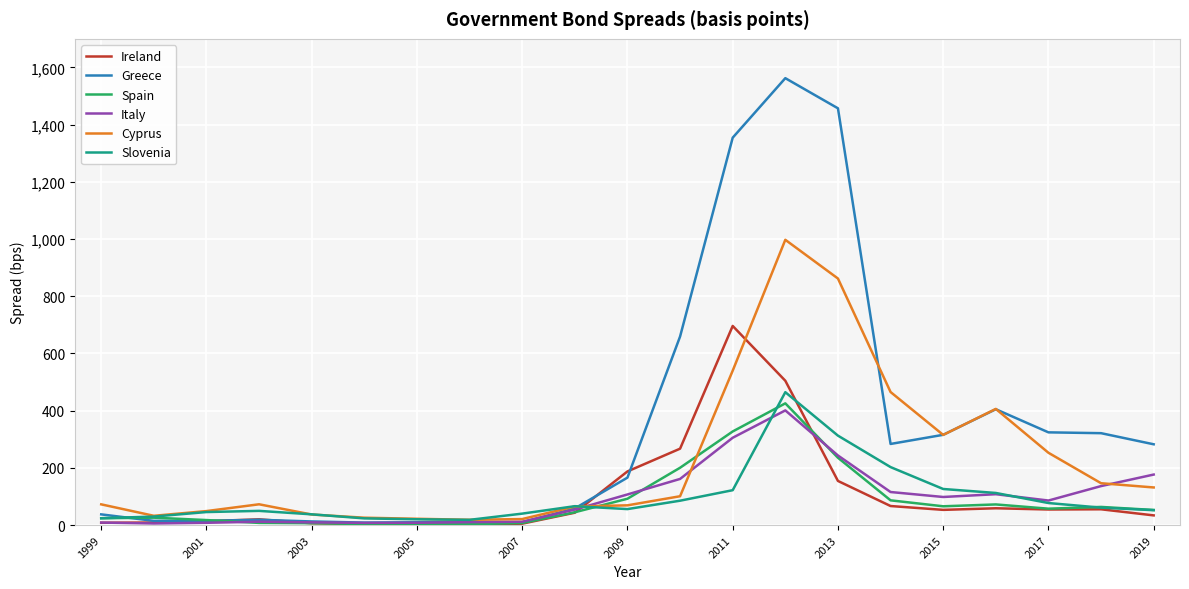

Which series has the widest spread of values?

Greece